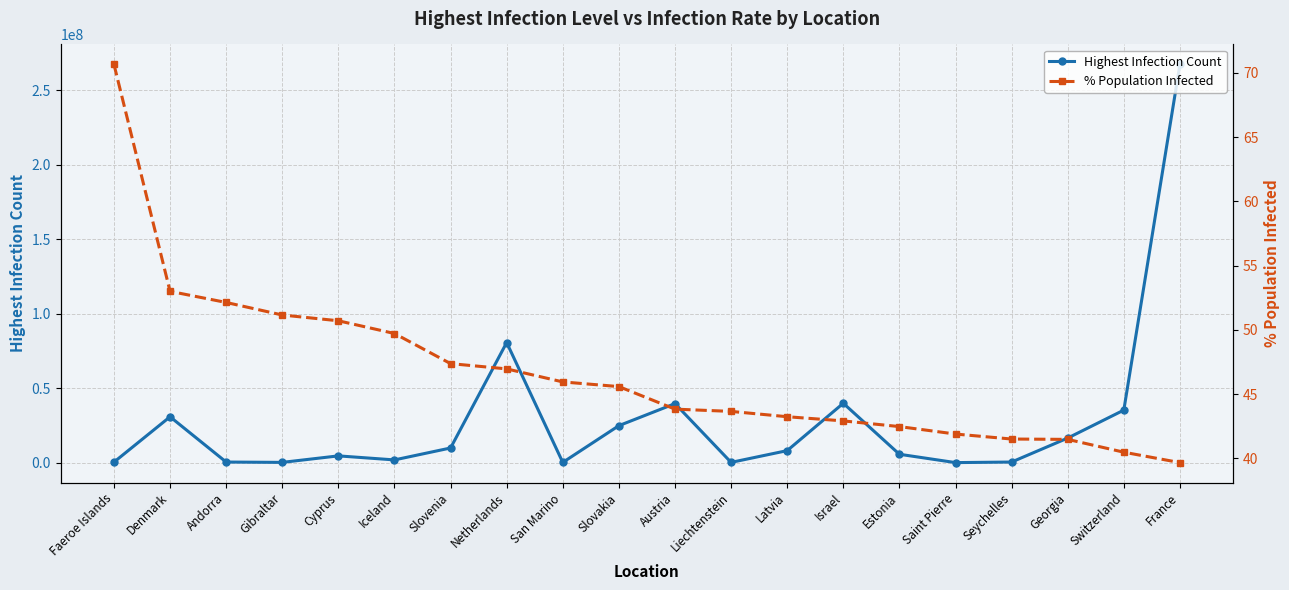

True or false: Highest Infection Count has more than 1 interior local peaks.

True